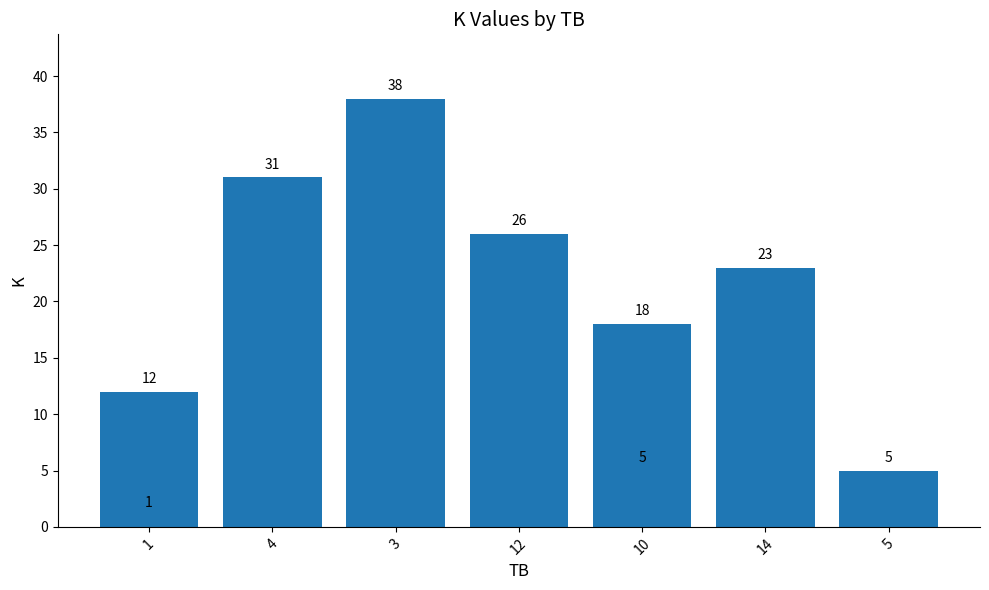

At which label is the value closest to 19?

10